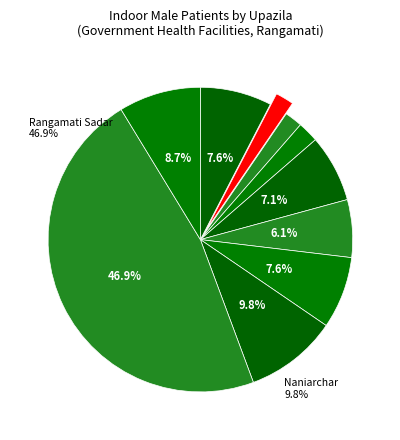

Count the number of slices in the pie.

10